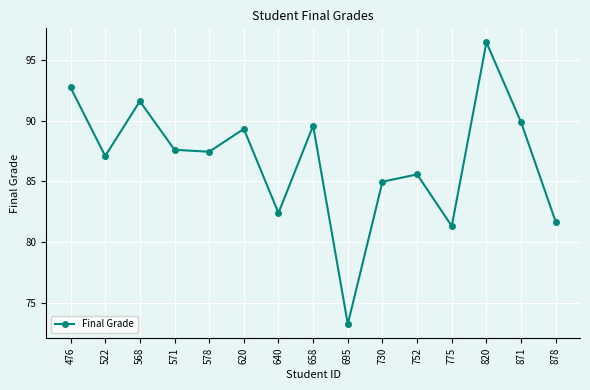

Read the value at 568.

91.6